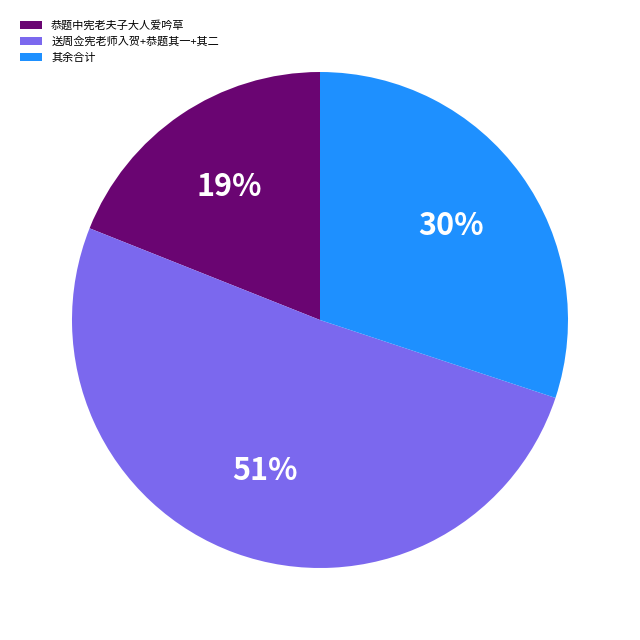

Which category accounts for the majority?

送周佥宪老师入贺+恭题其一+其二